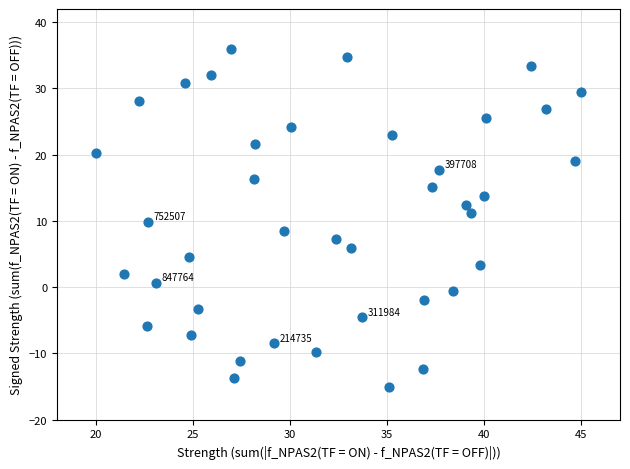

What is the range of Y values (max minus min)?

51.0